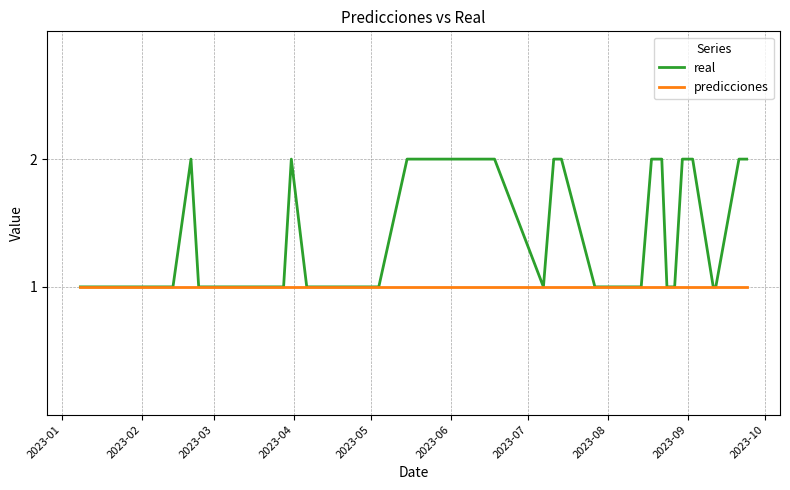

Which series has the largest total across all categories?

real